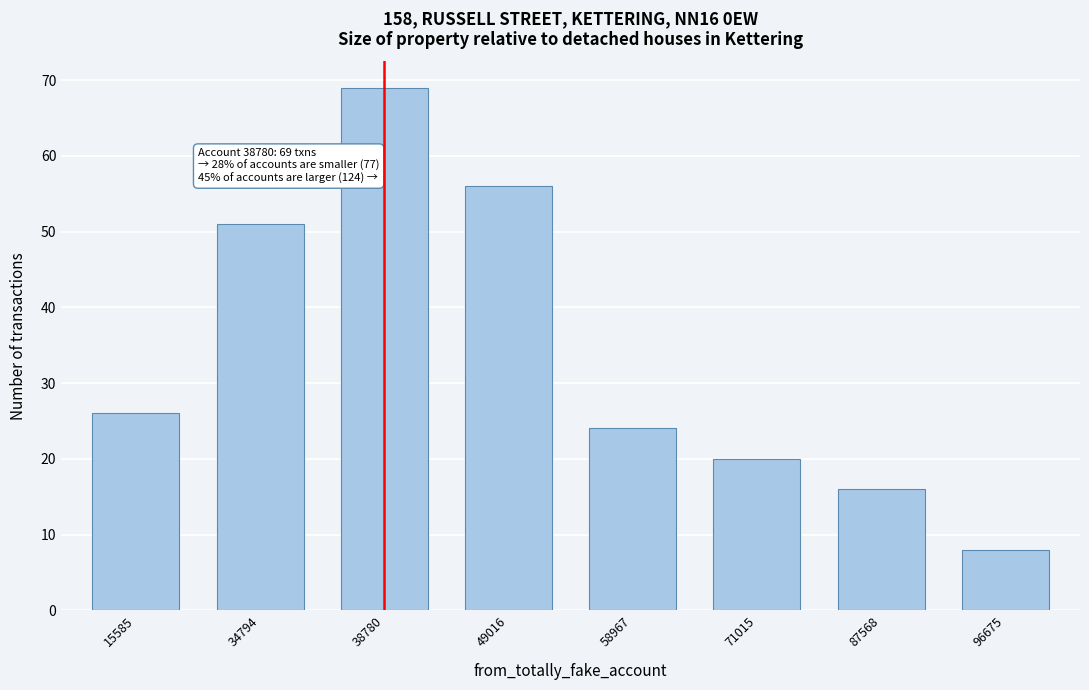

Reading left to right, list all the values displayed in this chart.

26	51	69	56	24	20	16	8